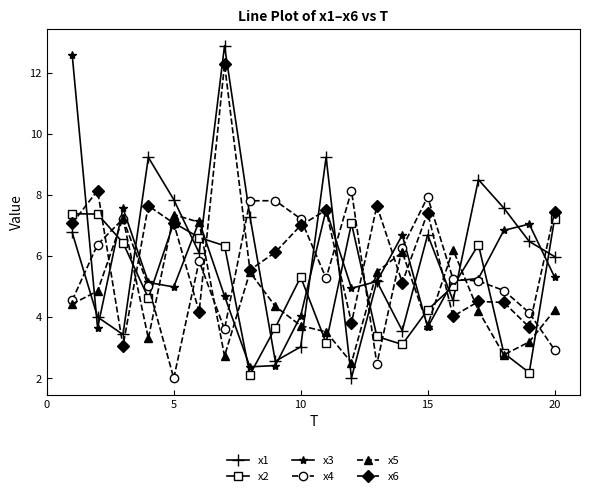

What is the minimum value for x3?

2.4